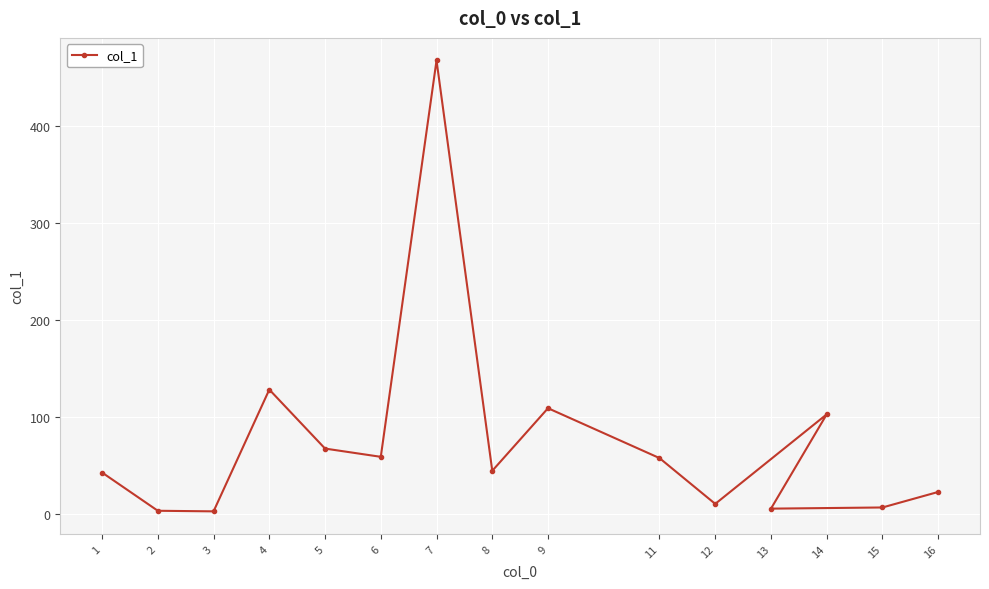

Reading left to right, what are all the values shown in this chart?

42.7	3.3	2.7	128.2	67.4	58.9	467.4	44.5	109.0	57.6	10.4	102.7	5.5	6.7	22.7